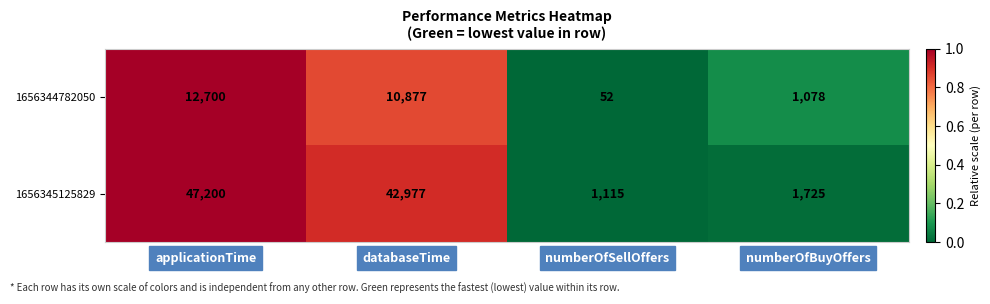

Which series changed the most between databaseTime and numberOfBuyOffers?

1656345125829